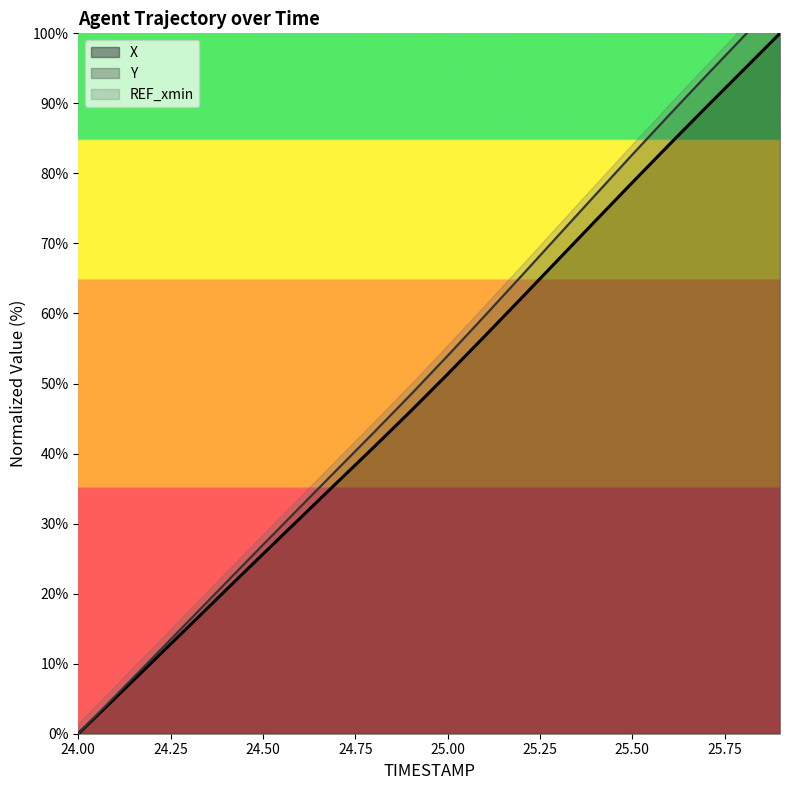

Which series has the widest spread of values?

Y